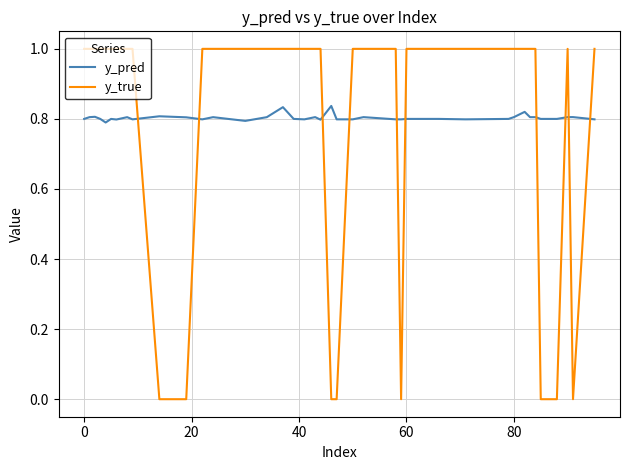

What is the maximum value shown in the chart?

1.0